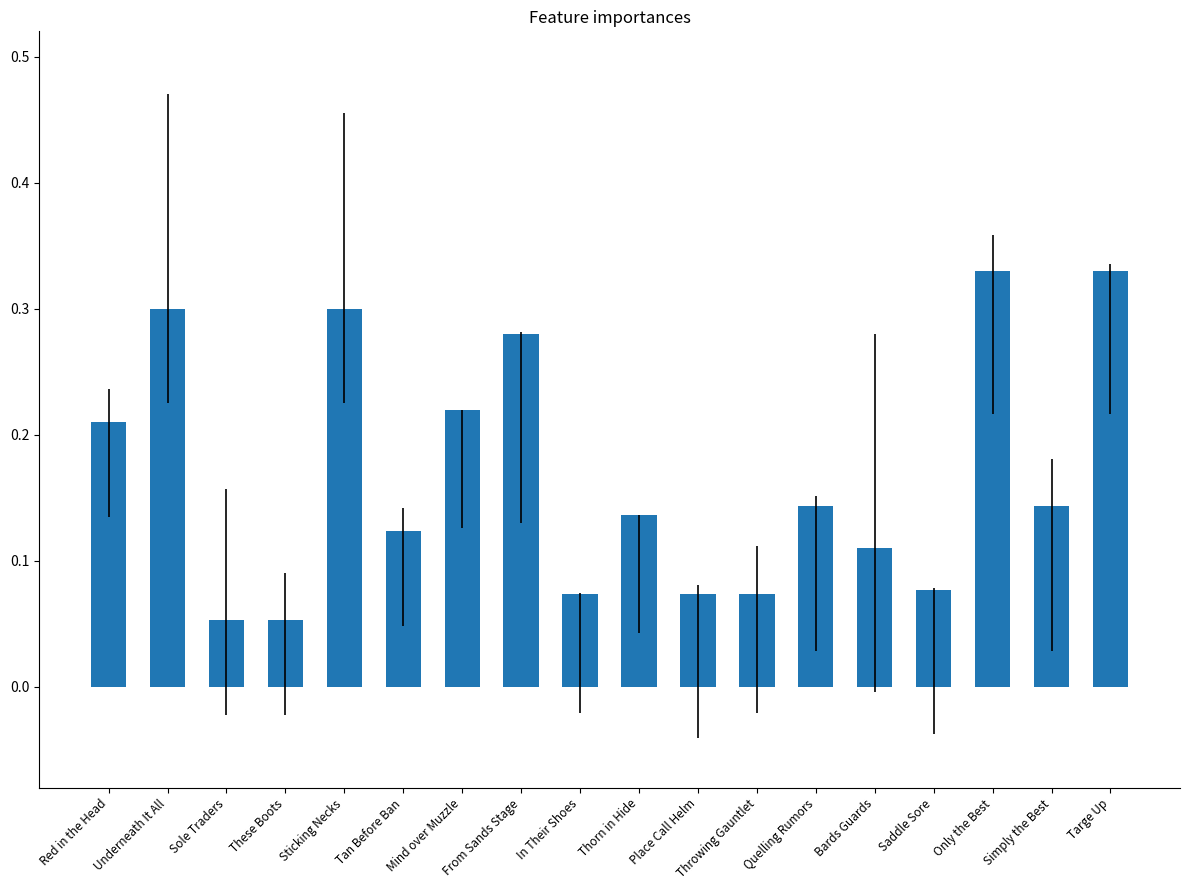

How many categories are shown in the chart?

18